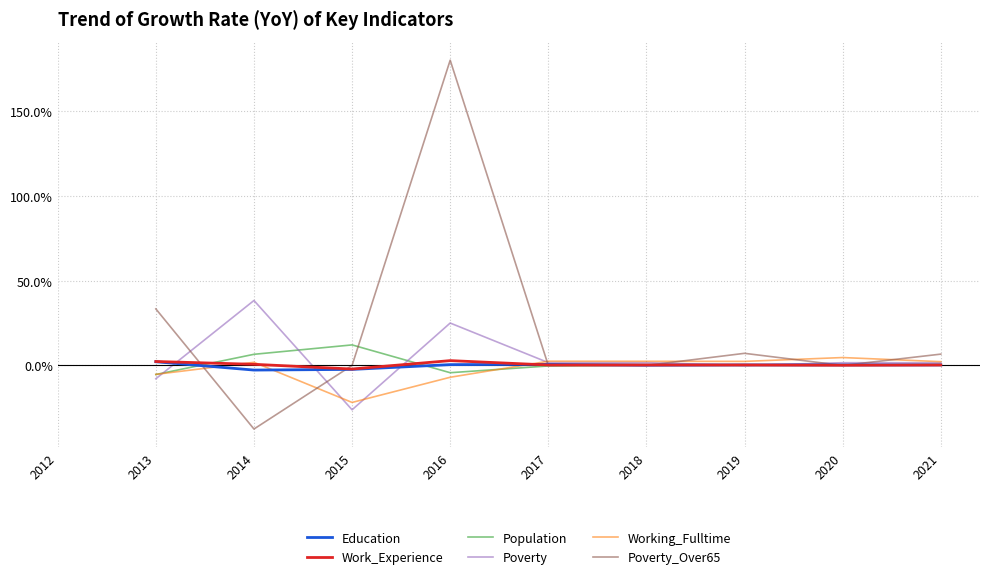

What is the difference between the highest and lowest values at 2013?

41.2